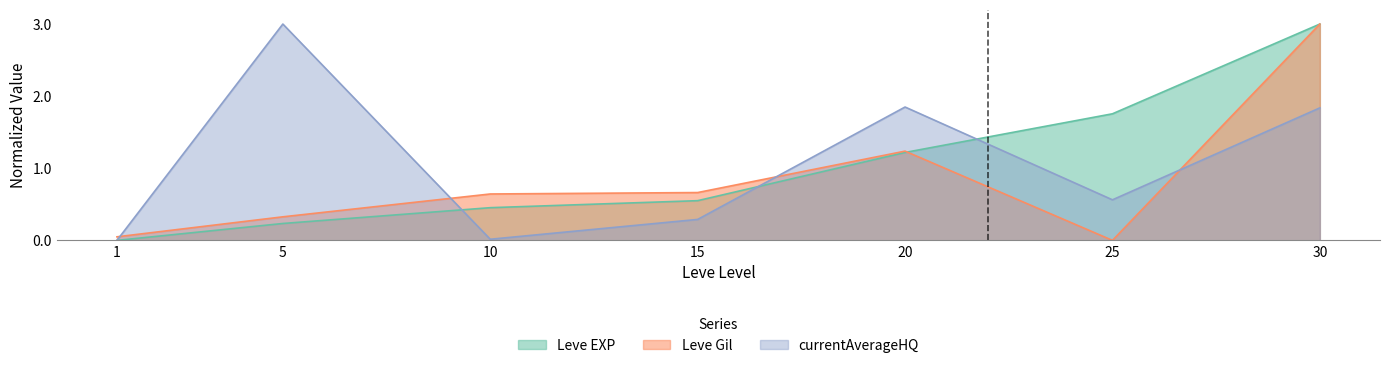

Reading left to right, what are all the values shown in this chart?

Leve EXP: 0.0	0.2	0.5	0.6	1.2	1.8	3.0
Leve Gil: 0.0	0.3	0.6	0.7	1.2	0.0	3.0
currentAverageHQ: 0.0	3.0	0.0	0.3	1.8	0.6	1.8